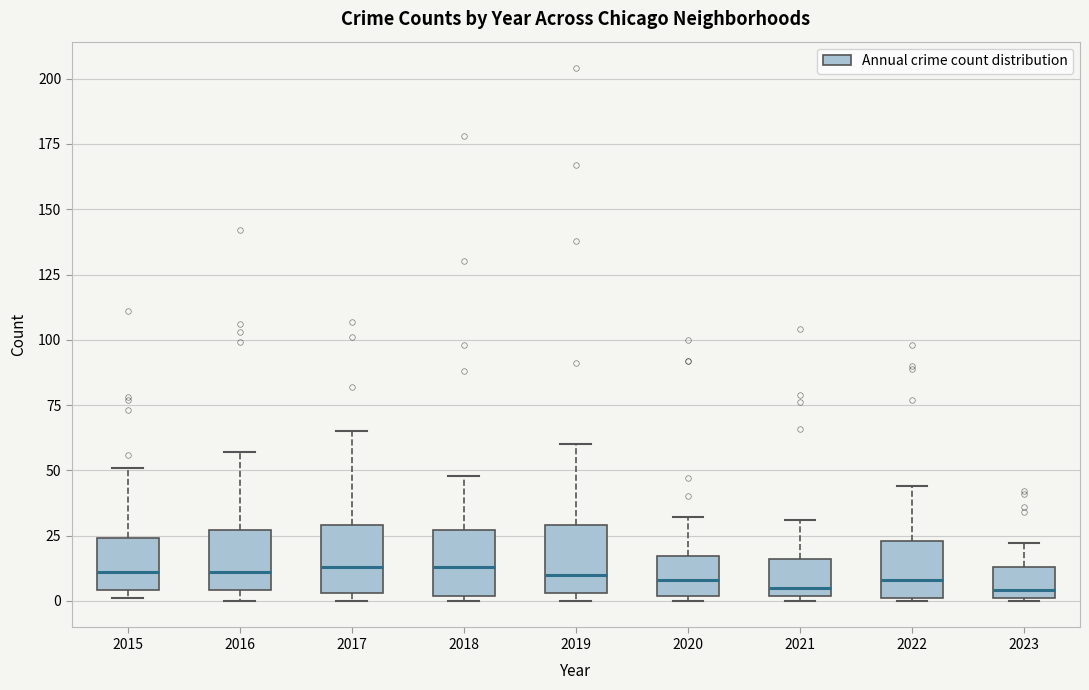

Reading left to right, transcribe this box plot: for each box, give where its median line is, the range the box spans, and where its two whiskers end, as read against the y-axis. The values are not printed on the chart, so give them approximately, as read against the axis.

2015: median 10, box 5 to 25, whiskers 0 to 50
2016: median 10, box 5 to 25, whiskers 0 to 55
2017: median 15, box 5 to 30, whiskers 0 to 65
2018: median 15, box 0 to 25, whiskers 0 (just below the box's lower edge) to 50
2019: median 10, box 5 to 30, whiskers 0 to 60
2020: median 10, box 0 to 15, whiskers 0 (just below the box's lower edge) to 30
2021: median 5, box 0 to 15, whiskers 0 (just below the box's lower edge) to 30
2022: median 10, box 0 to 25, whiskers 0 to 45
2023: median 5, box 0 to 15, whiskers 0 to 20